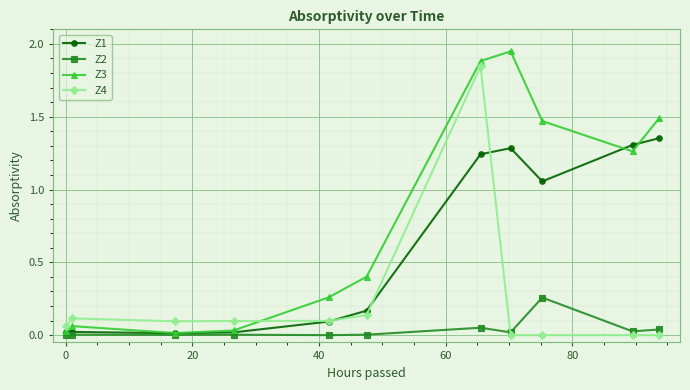

Which series has the largest range (max minus min)?

Z3